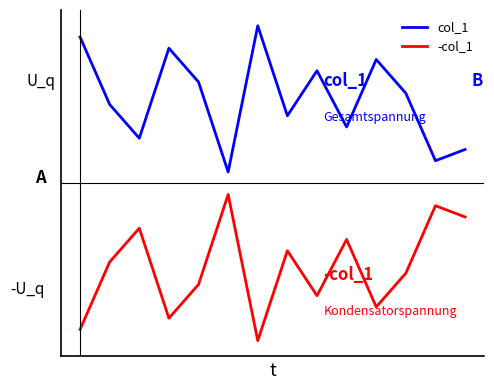

Reading left to right, what are all the values shown in this chart?

col_1: 13	7	4	12	9	1	14	6	10	5	11	8	2	3
-col_1: -13	-7	-4	-12	-9	-1	-14	-6	-10	-5	-11	-8	-2	-3